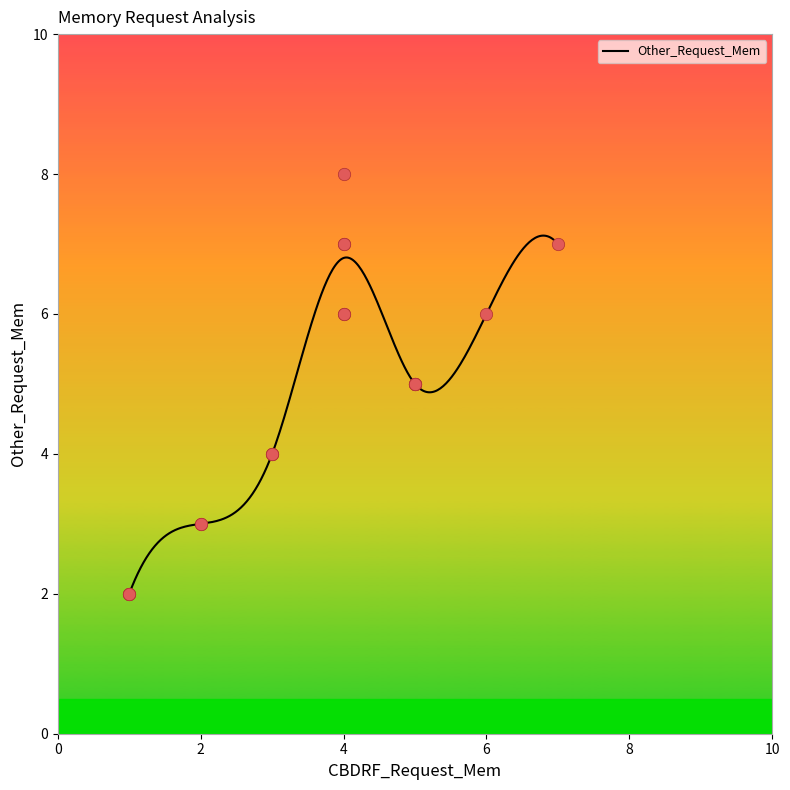

What is the change in value from 1 to 5?

+3